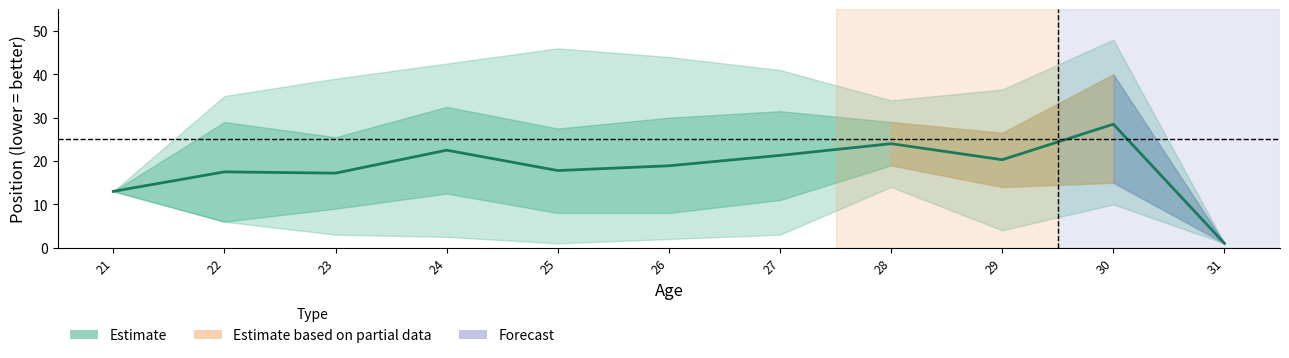

Reading left to right, list all the values displayed in this chart.

21=13.0	22=17.5	23=17.2	24=22.5	25=17.8	26=18.9	27=21.3	28=24.0	29=20.3	30=28.5	31=1.0